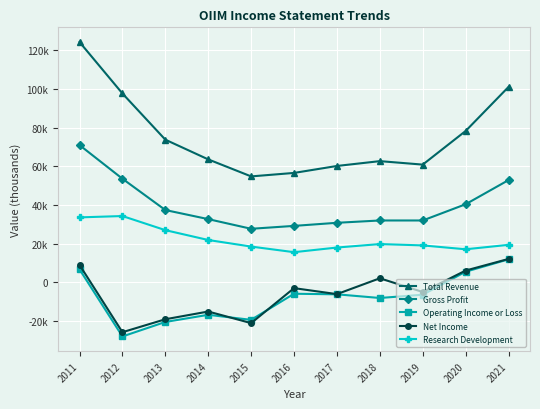

The value of Net Income at 2013 is -6021. True or false?

False